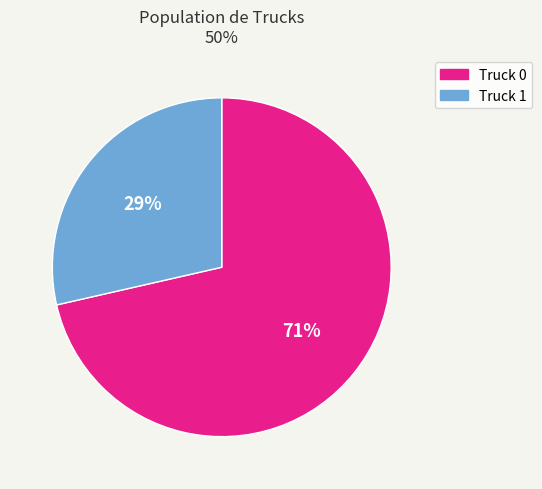

Which slice is the smallest?

Truck 1